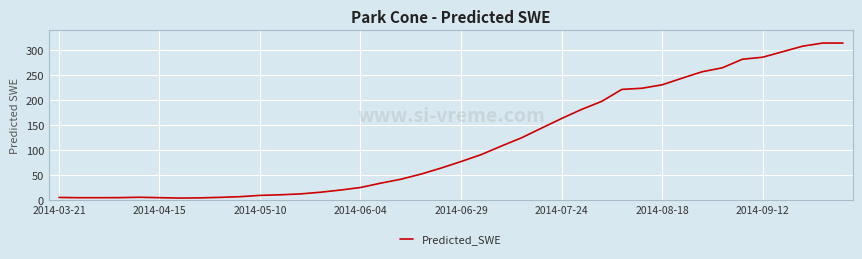

What is the greatest value displayed?

314.8